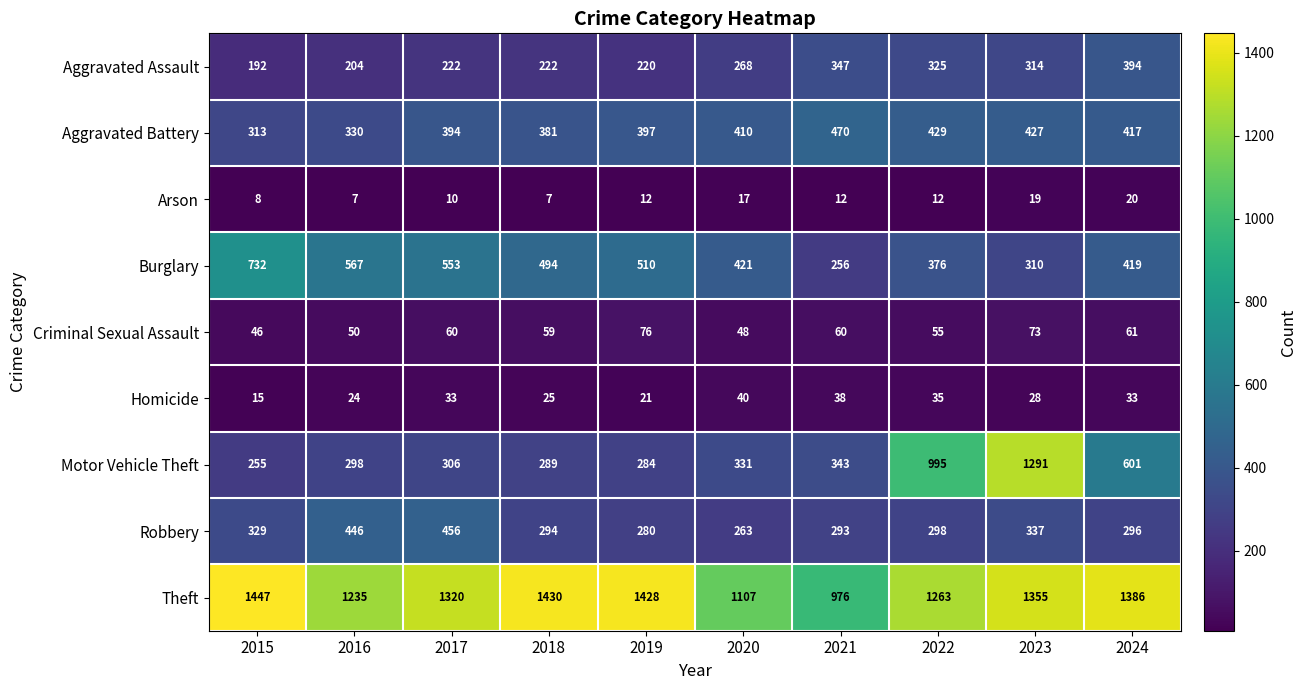

What is the difference between the Criminal Sexual Assault values at 2022 and 2015?

9